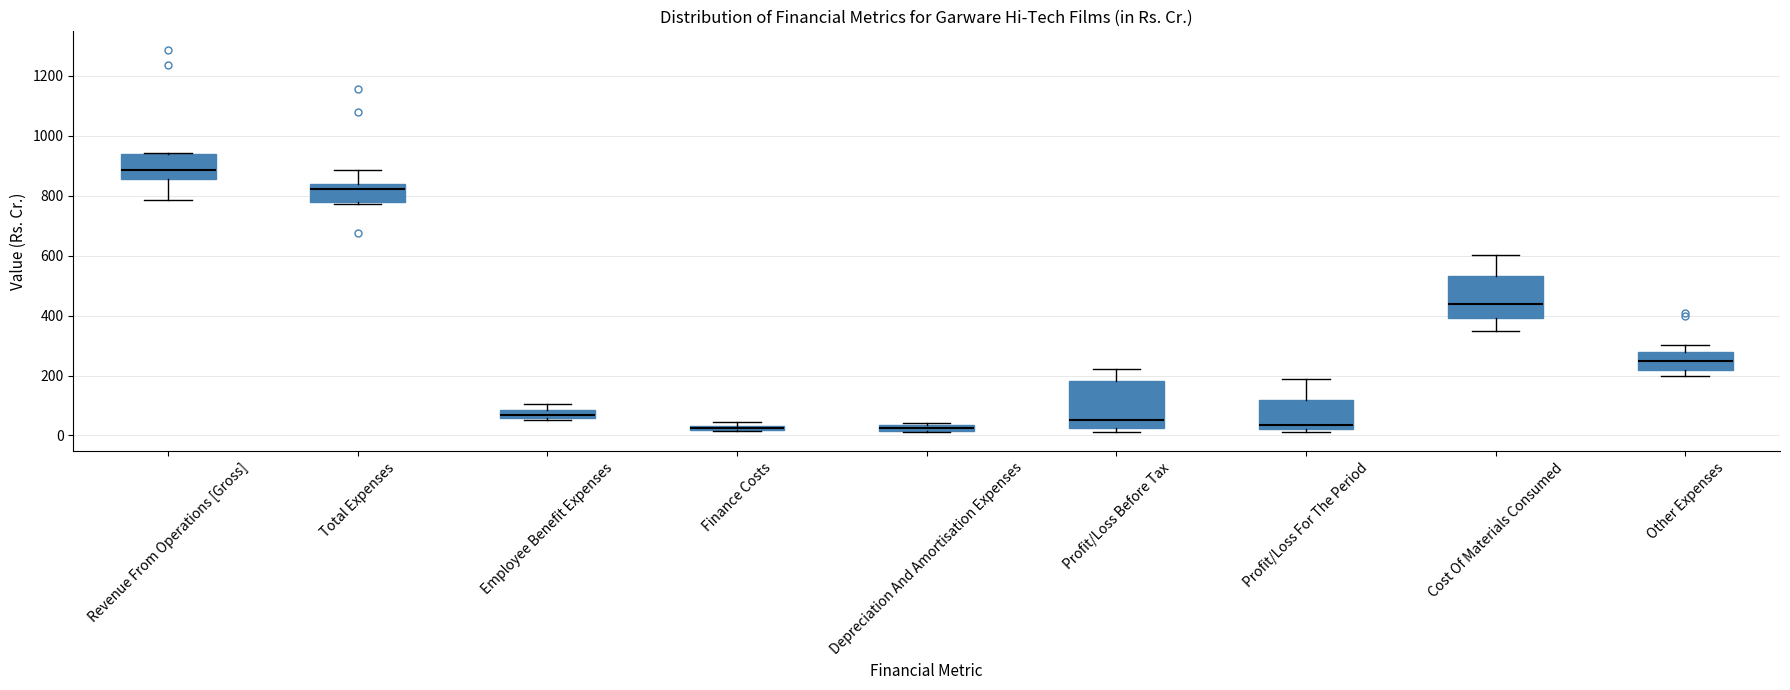

Where does the upper whisker of the box for Profit/Loss For The Period end on the y-axis? The values are not printed on the chart, so give them approximately, as read against the axis.

180